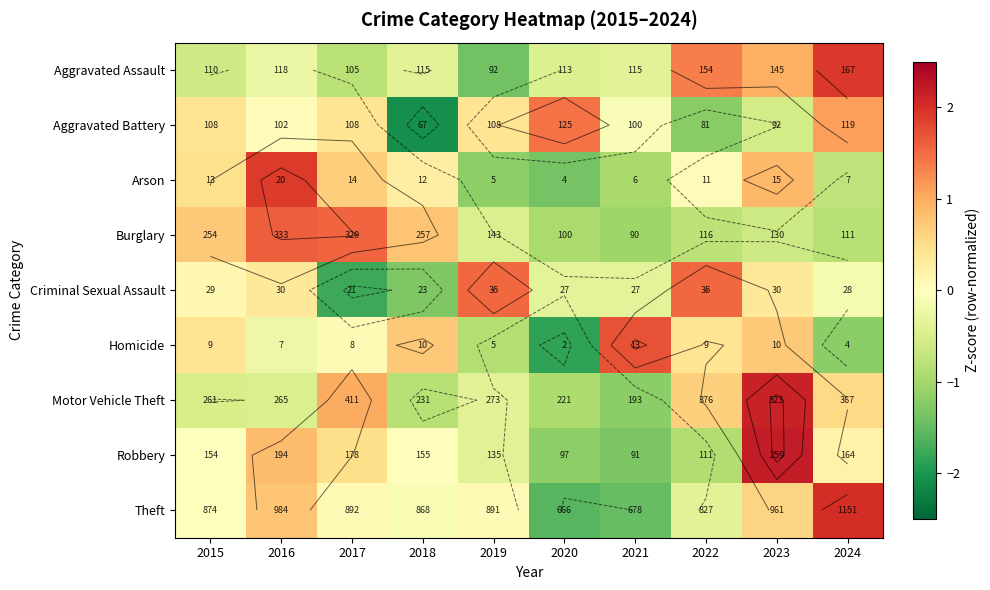

Which series has the largest range (max minus min)?

Theft